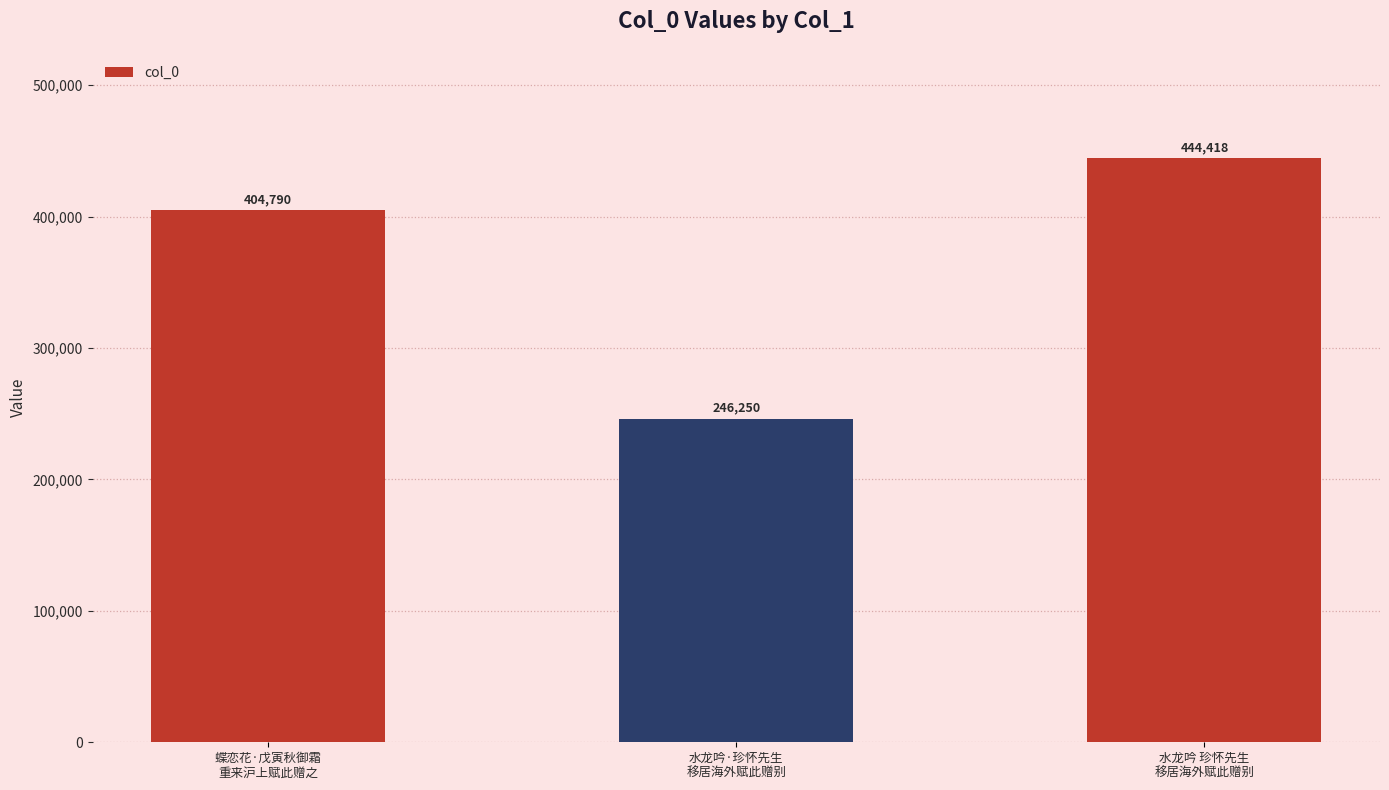

Reading left to right, what are all the values shown in this chart?

蝶恋花·戊寅秋御霜
重来沪上赋此赠之=404790	水龙吟·珍怀先生
移居海外赋此赠别=246250	水龙吟 珍怀先生
移居海外赋此赠别=444418